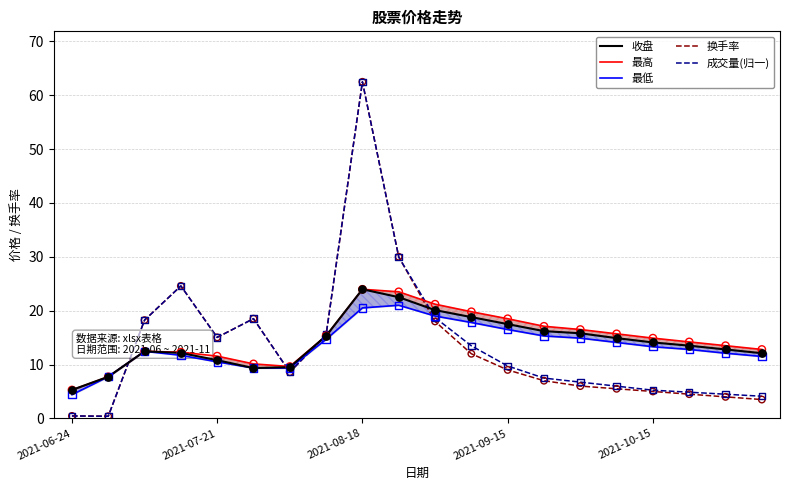

What are all the series names shown in the legend?

收盘, 最高, 最低, 换手率, 成交量(归一)